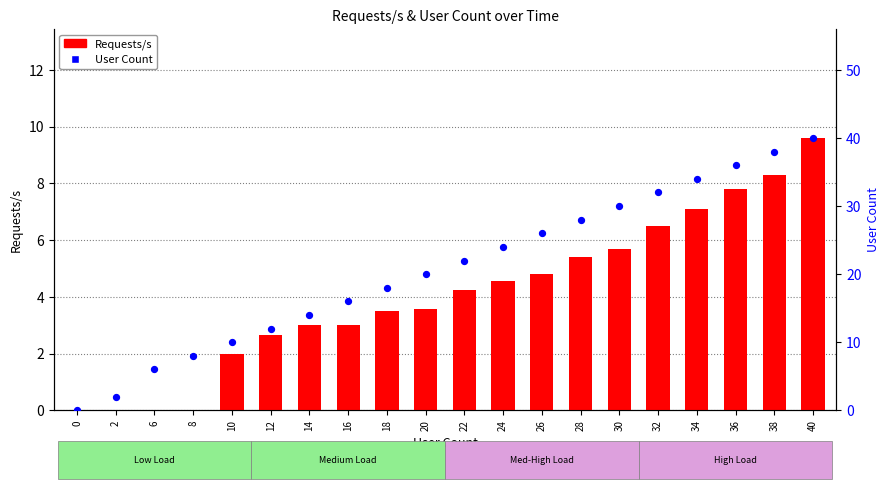

Which series contains the lowest Y value?

Requests/s